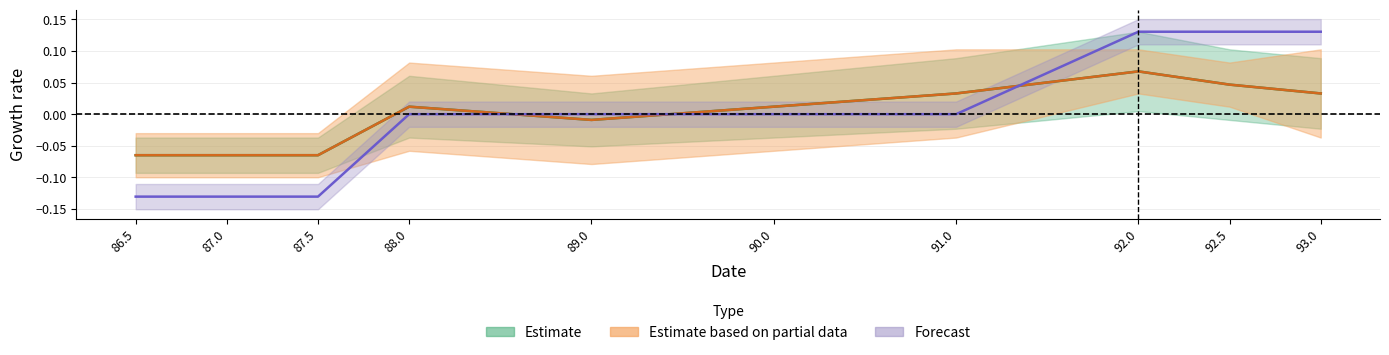

True or false: Forecast has a value of 0.2 at 92.5.

False